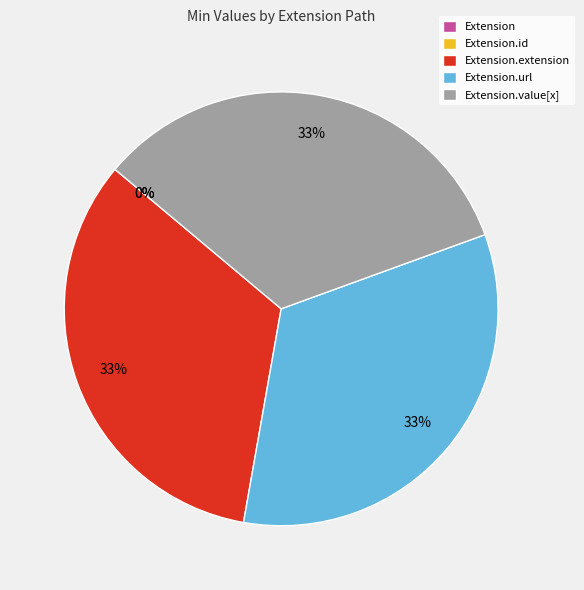

Do Extension.value[x] and Extension.id together represent more than half of the pie?

No